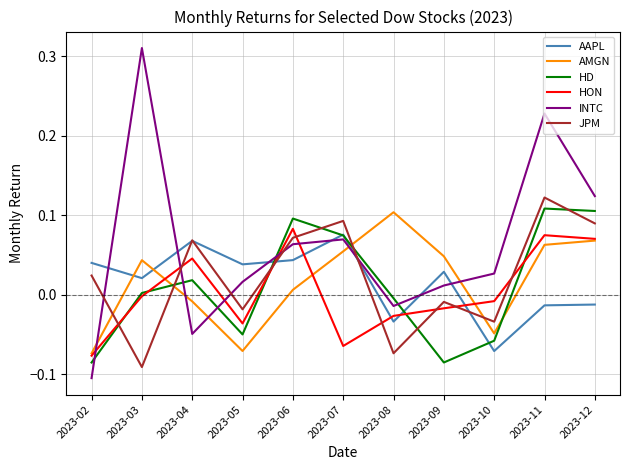

At how many categories does at least one series exceed 0?

11